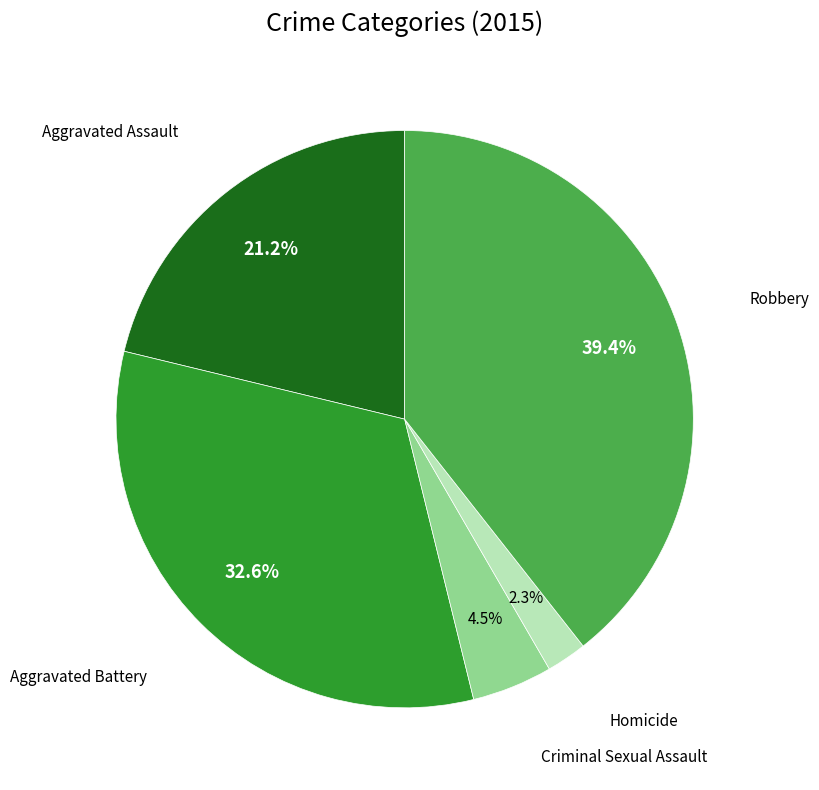

Is there a majority slice in this chart?

No